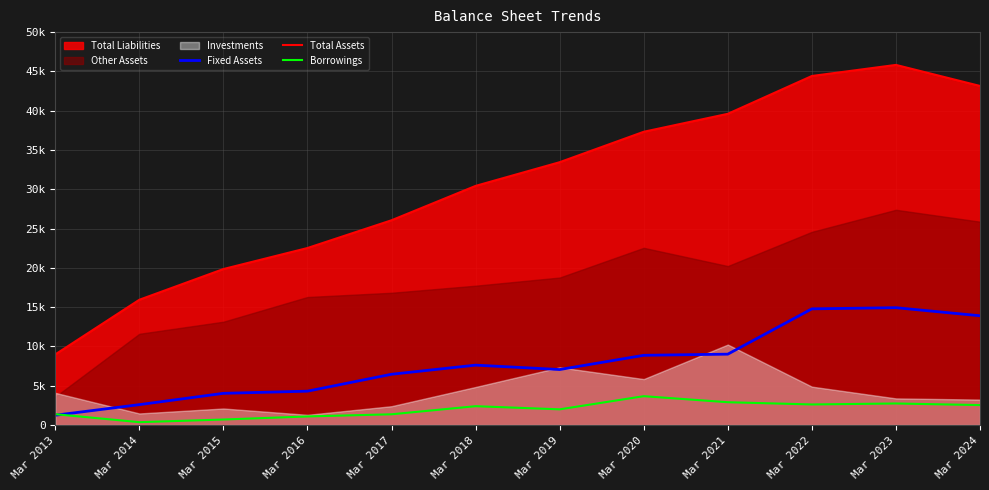

Which series has the largest range (max minus min)?

Total Assets